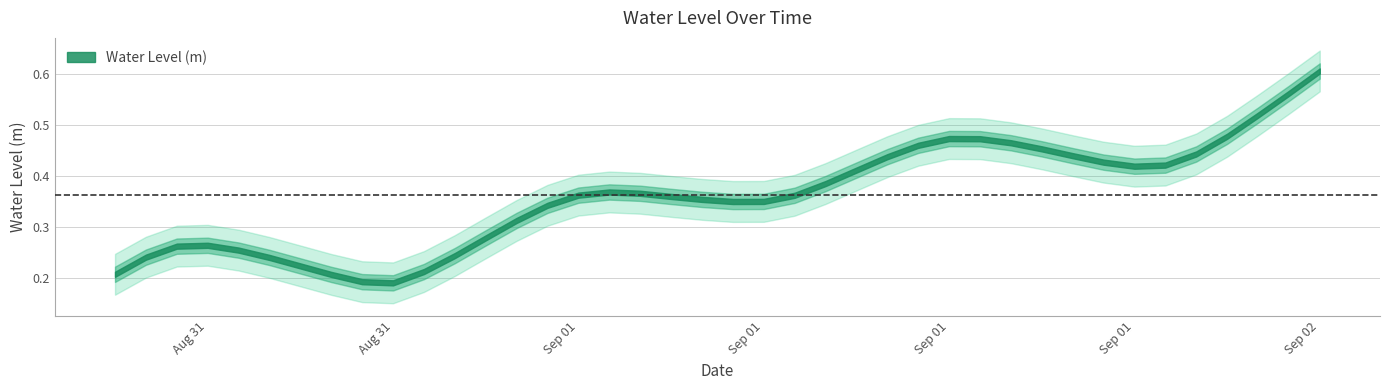

How many categories are shown in the chart?

40